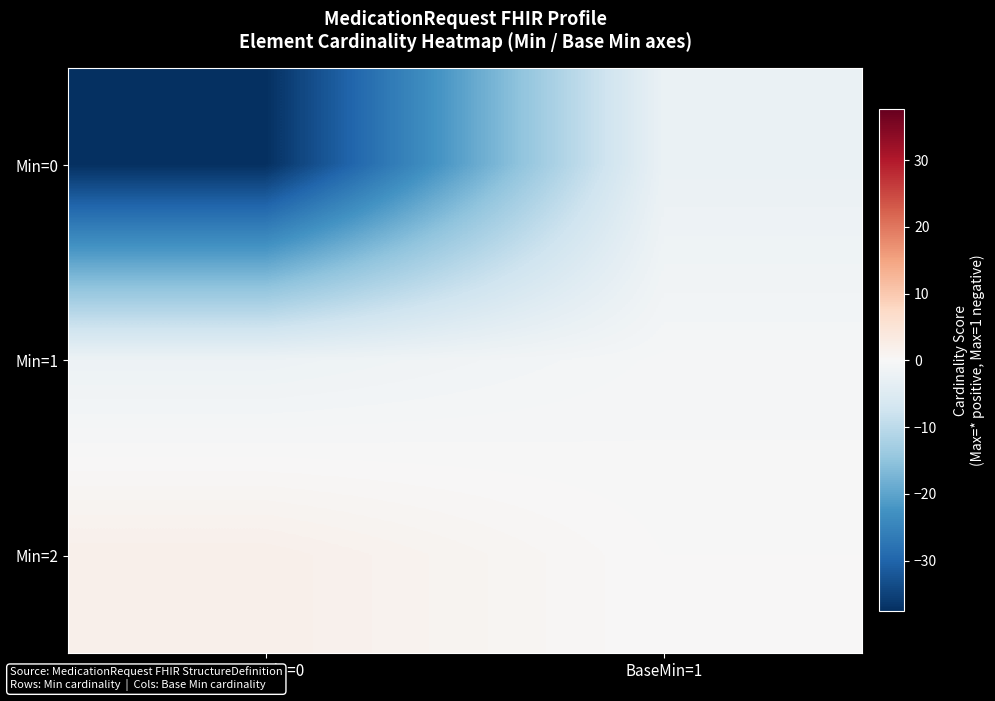

What is the spread (max minus min) of values at BaseMin=1?

2.5